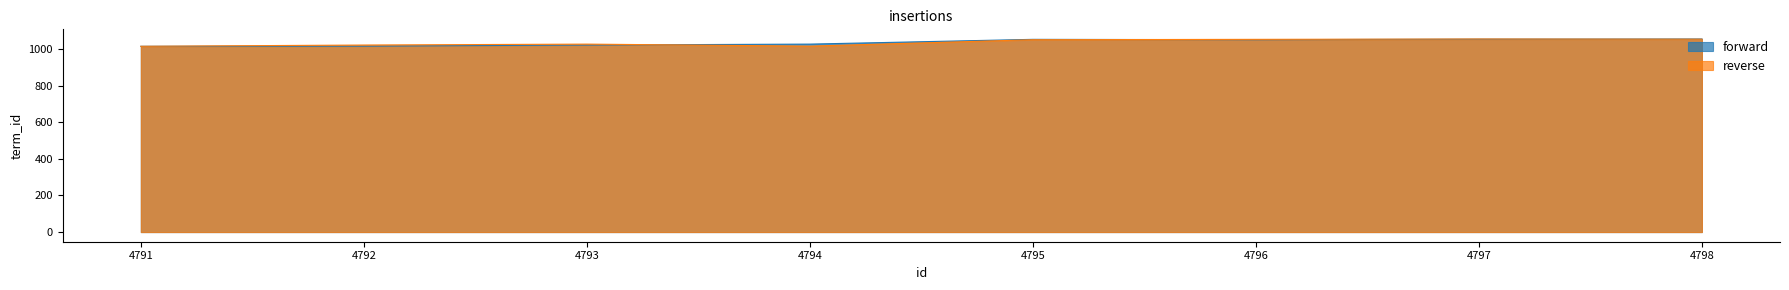

Which series ends up on top after the final intersection of reverse and forward?

forward